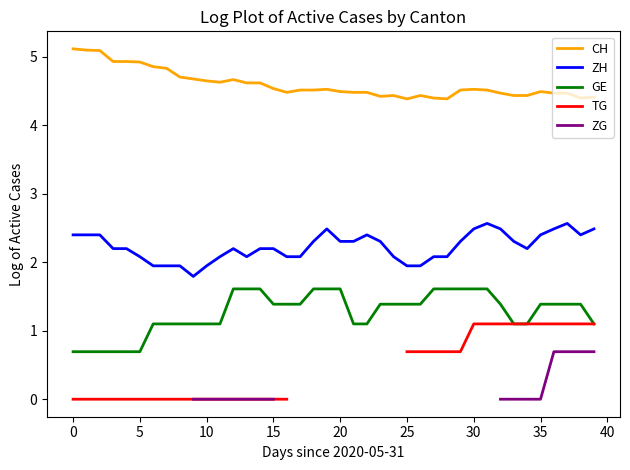

What is the label of the 29th point from the right?

11